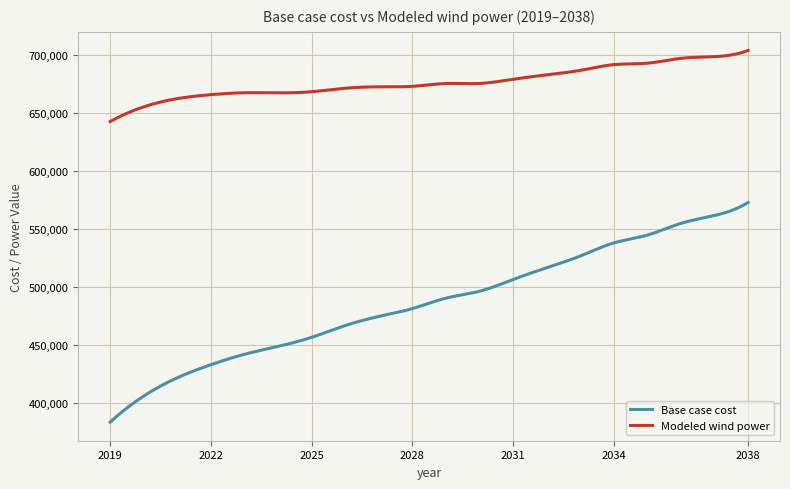

What is the difference between the maximum and second lowest values in the Base case cost series?

187674.3